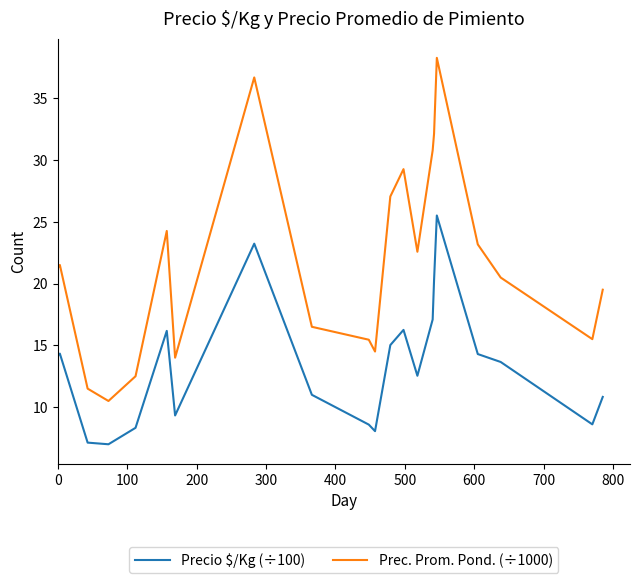

Which series has the widest spread of values?

Prec. Prom. Pond. (÷1000)